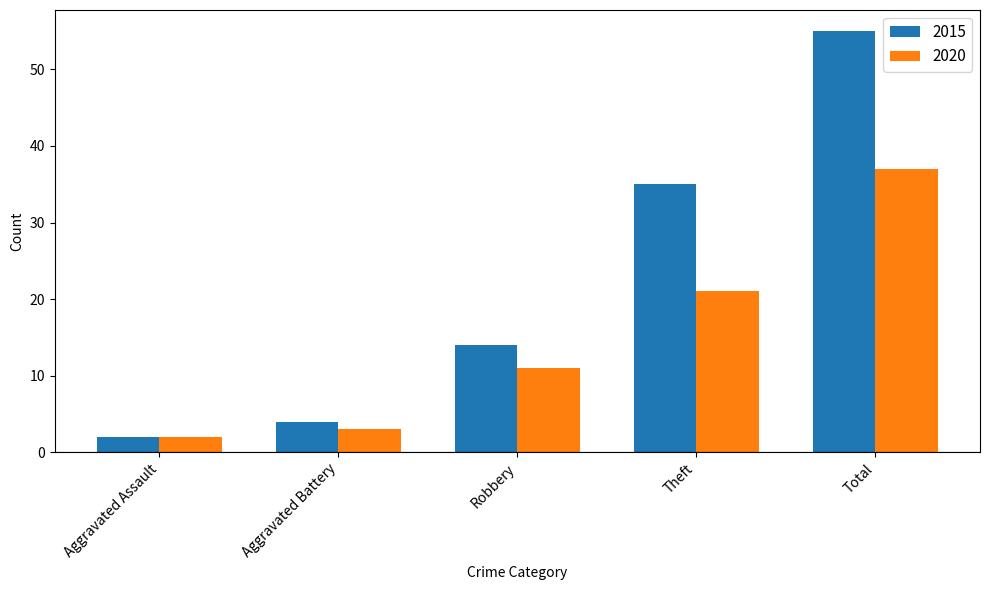

At which label is 2015 closest to 28?

Theft